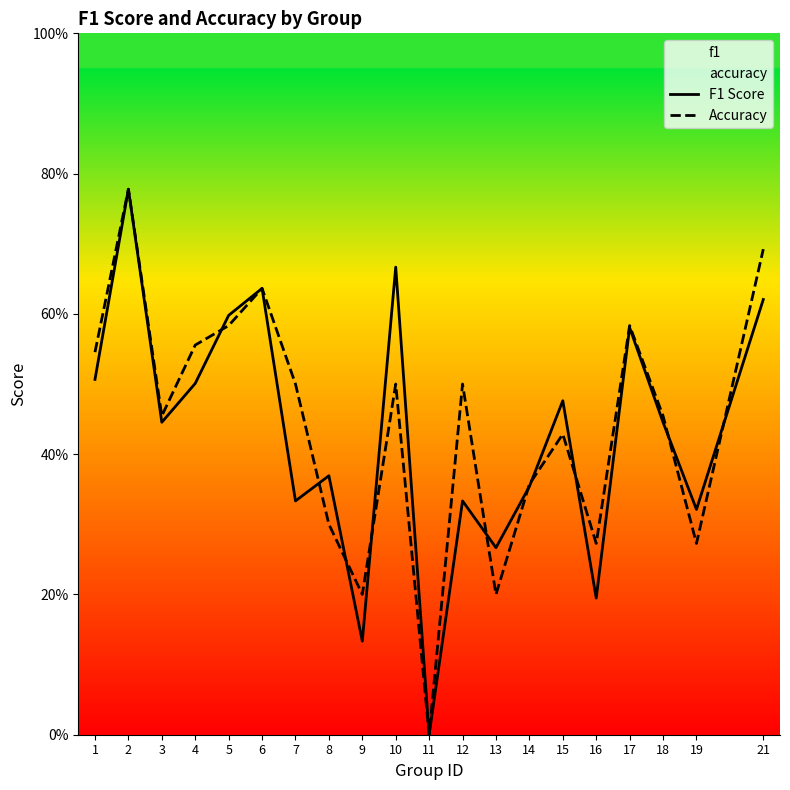

Reading right to left, transcribe all the data shown in this chart.

F1 Score: 21=0.6	19=0.3	18=0.4	17=0.6	16=0.2	15=0.5	14=0.4	13=0.3	12=0.3	11=0.0	10=0.7	9=0.1	8=0.4	7=0.3	6=0.6	5=0.6	4=0.5	3=0.4	2=0.8	1=0.5
Accuracy: 21=0.7	19=0.3	18=0.5	17=0.6	16=0.3	15=0.4	14=0.4	13=0.2	12=0.5	11=0.0	10=0.5	9=0.2	8=0.3	7=0.5	6=0.6	5=0.6	4=0.6	3=0.5	2=0.8	1=0.5